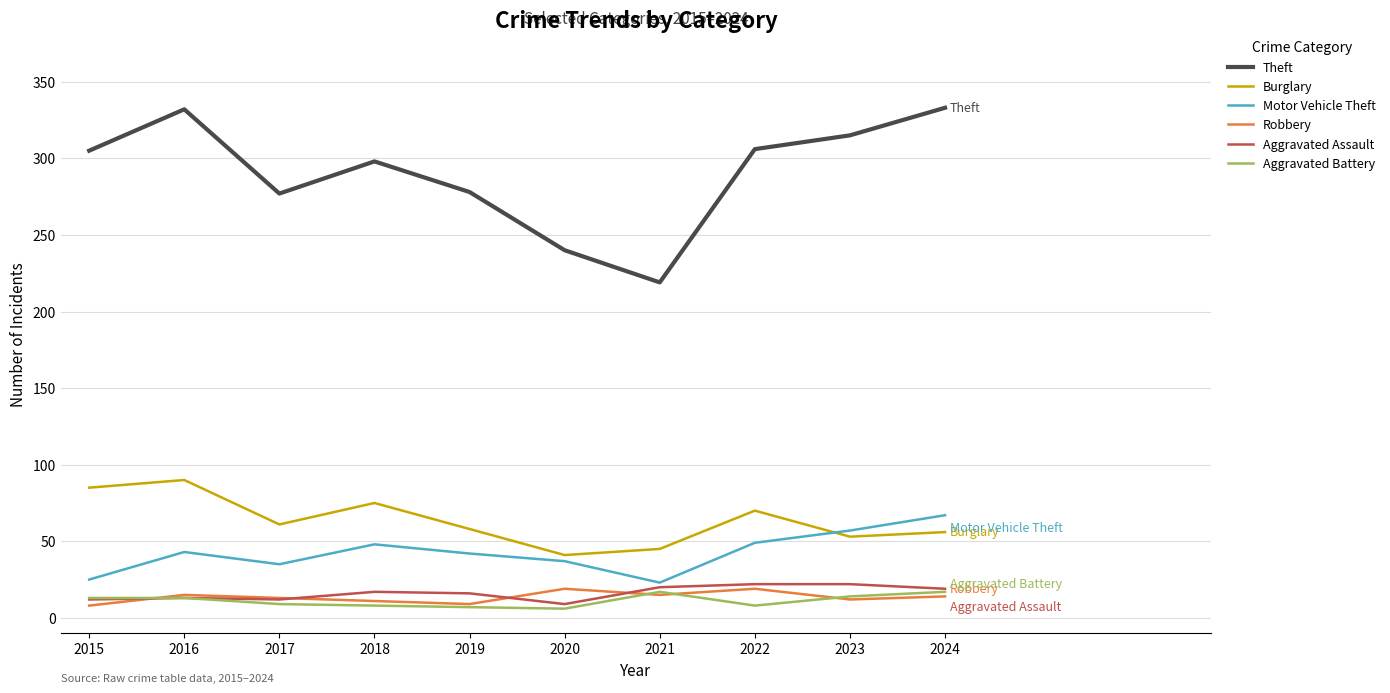

At how many categories does at least one series exceed 186?

10